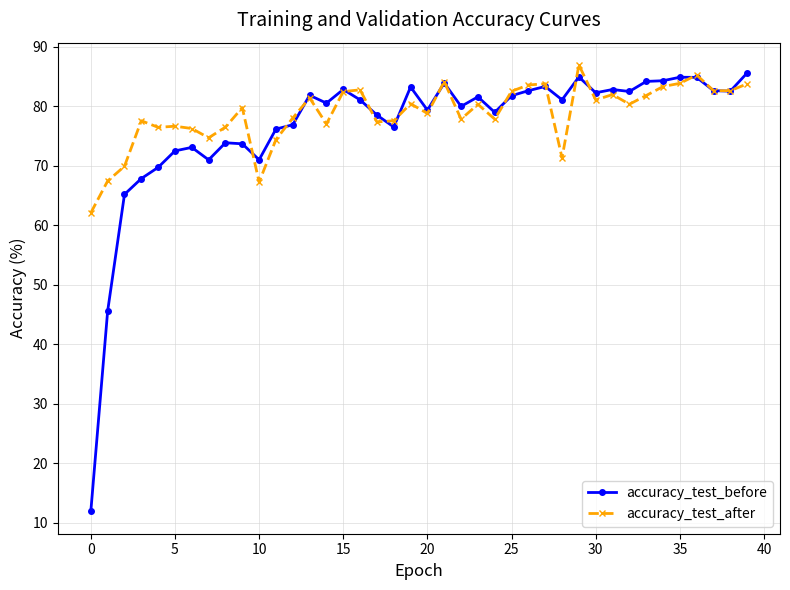

At how many categories does at least one series exceed 37?

40